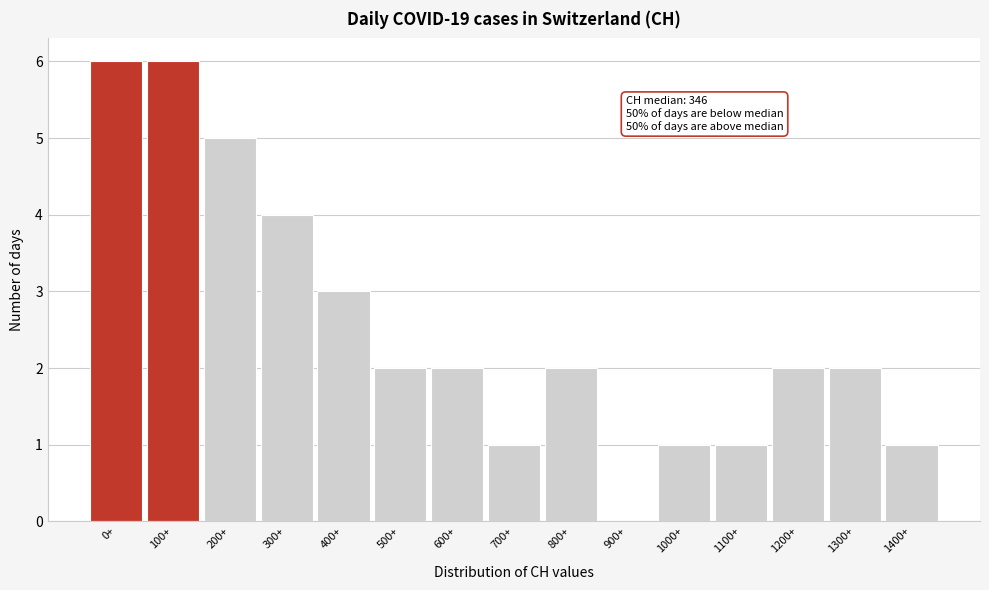

Reading right to left, what are all the values shown in this chart?

1400+=1	1300+=2	1200+=2	1100+=1	1000+=1	900+=0	800+=2	700+=1	600+=2	500+=2	400+=3	300+=4	200+=5	100+=6	0+=6